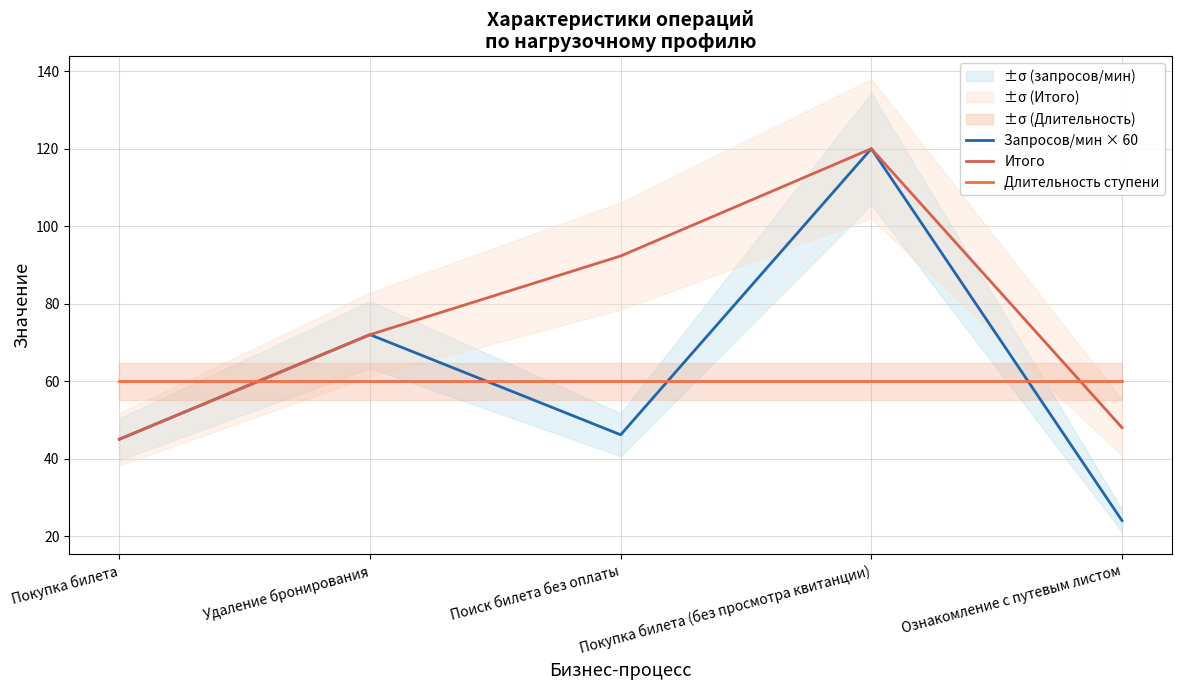

What is the value of the Итого point at the 4th from the left?

120.0